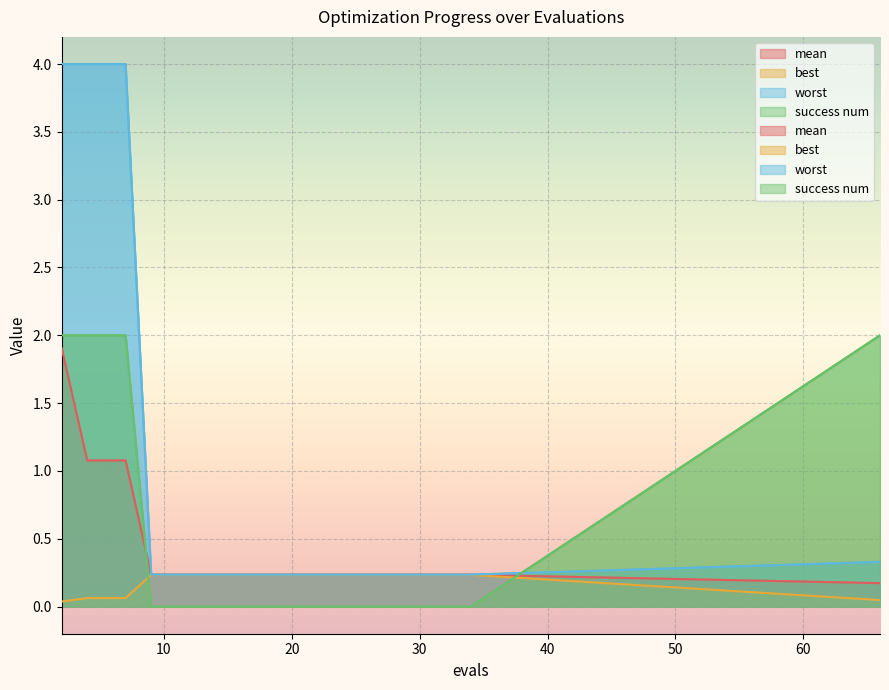

What is the value of the mean point at the 16th from the left?

0.2